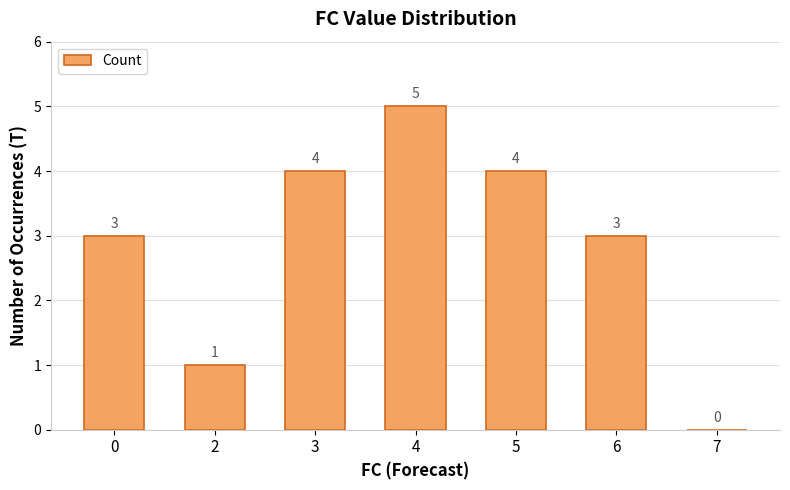

How many categories are shown in the chart?

7